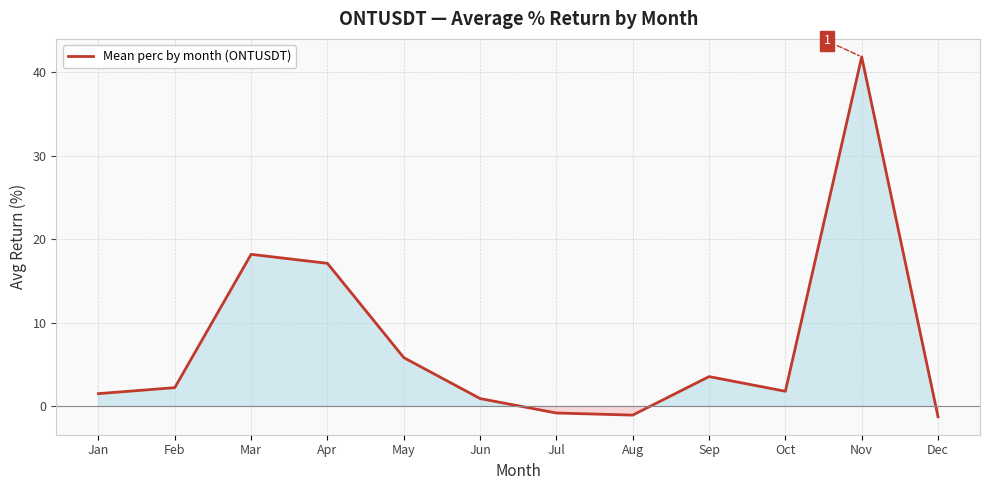

What is the difference between the maximum and minimum values?

43.1